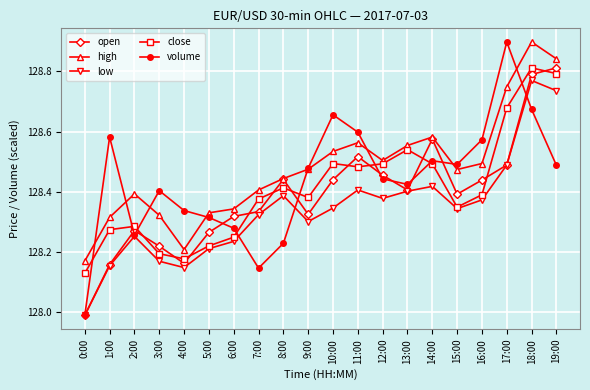

True or false: high has a value of 128.6 at 13:00.

True